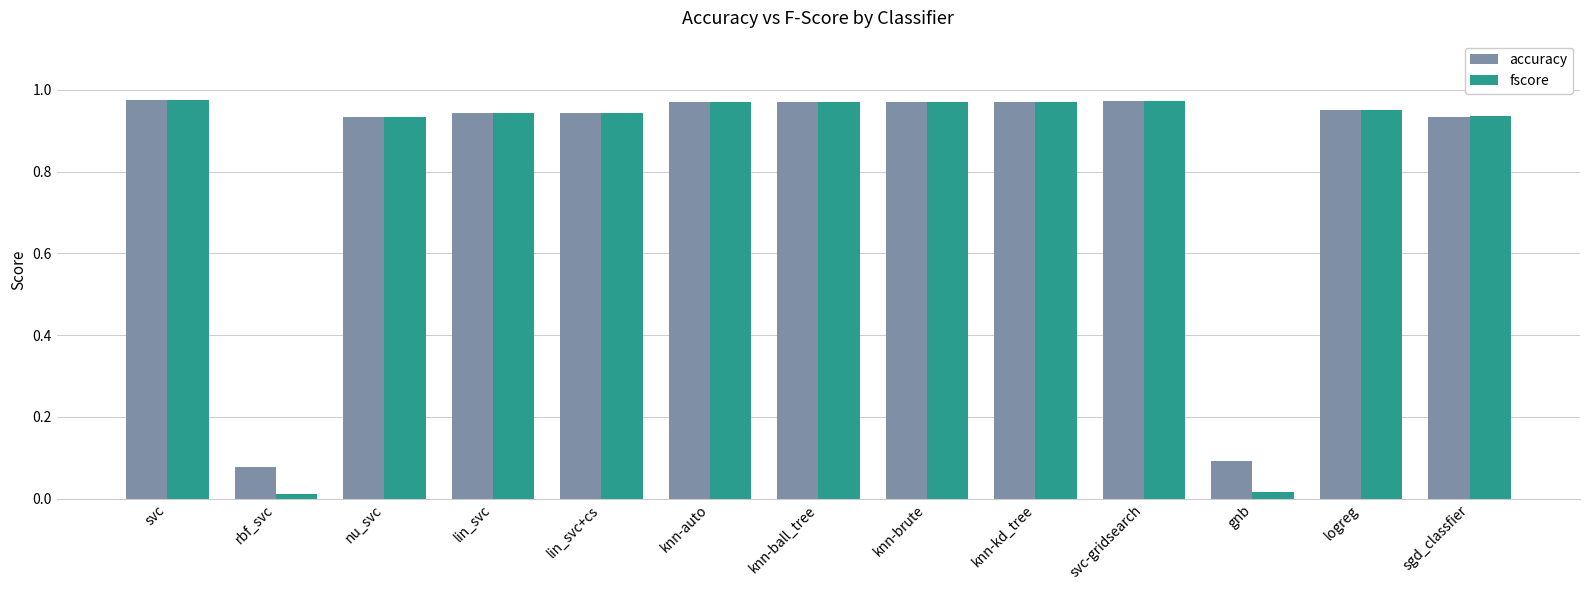

What position from the right is lin_svc+cs?

9